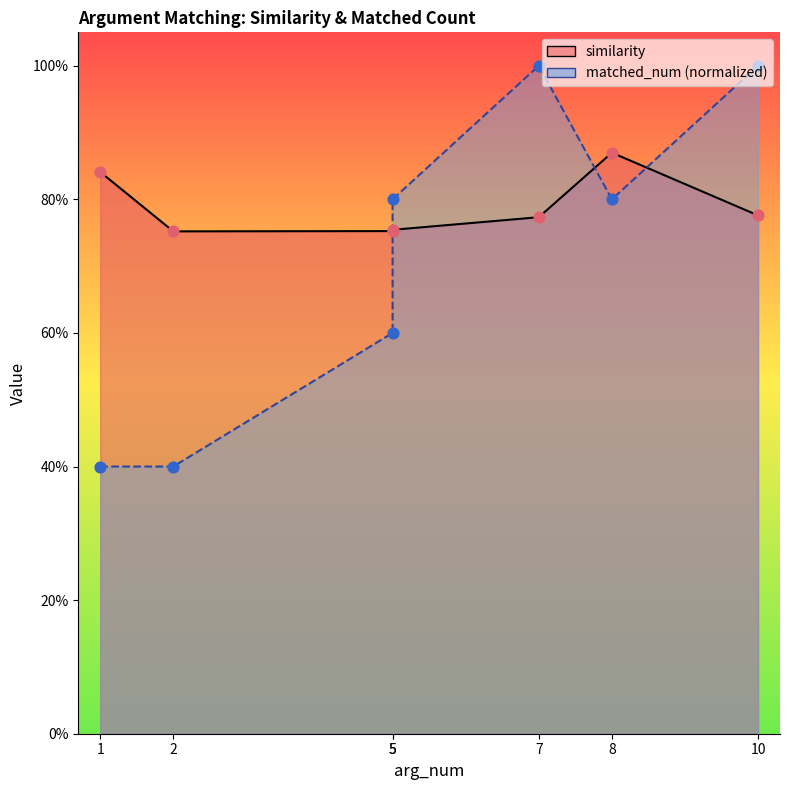

Which series has the widest spread of Y values?

matched_num